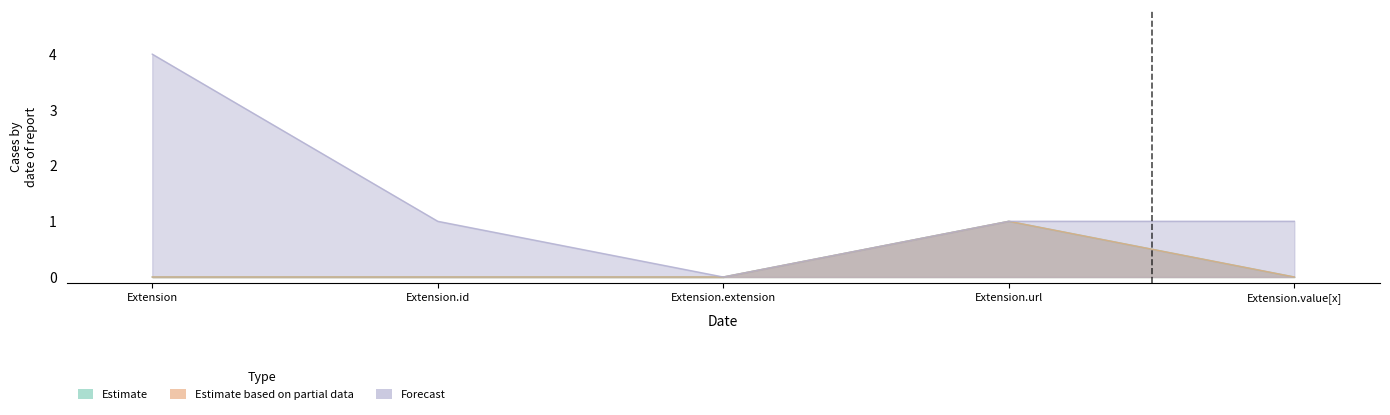

At how many categories does at least one series exceed 0?

4